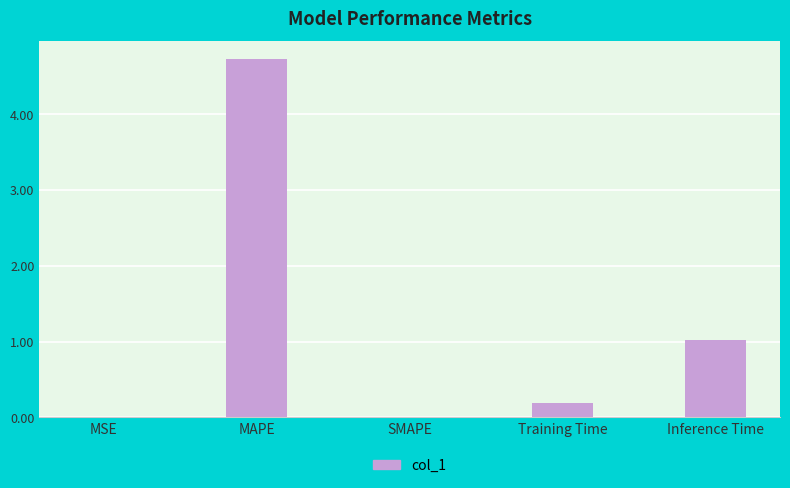

What is the sum of the values at SMAPE and Inference Time?

1.0